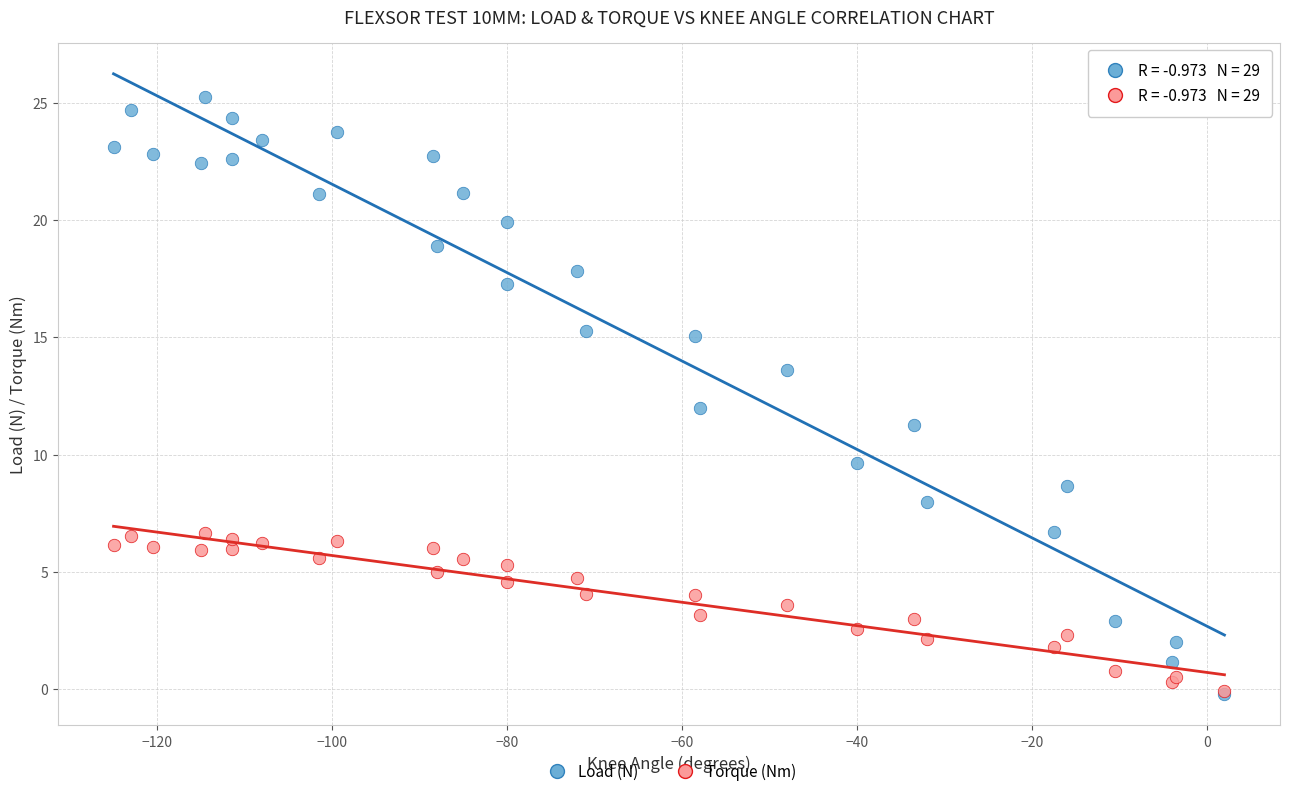

What are all the series names shown in the legend?

Load (N), Torque (Nm)